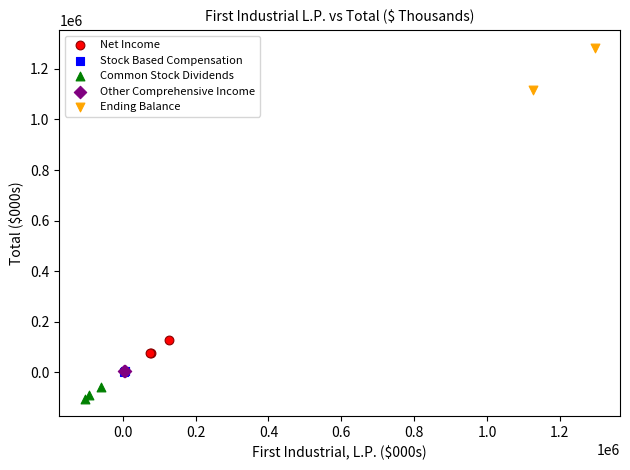

What are all the series names shown in the legend?

Net Income, Stock Based Compensation, Common Stock Dividends, Other Comprehensive Income, Ending Balance